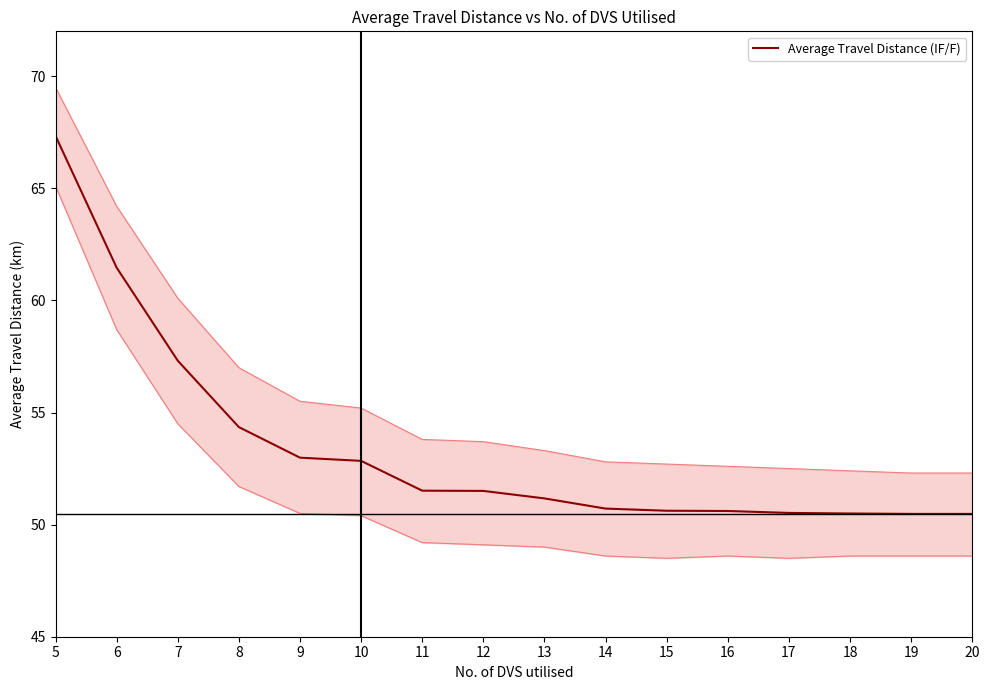

What is the smallest value displayed?

50.5